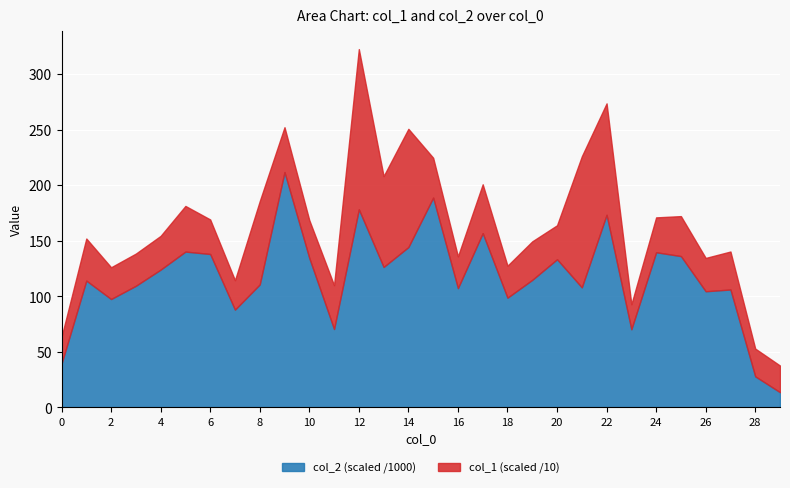

What is the maximum value for col_2 (scaled /1000)?

211.7